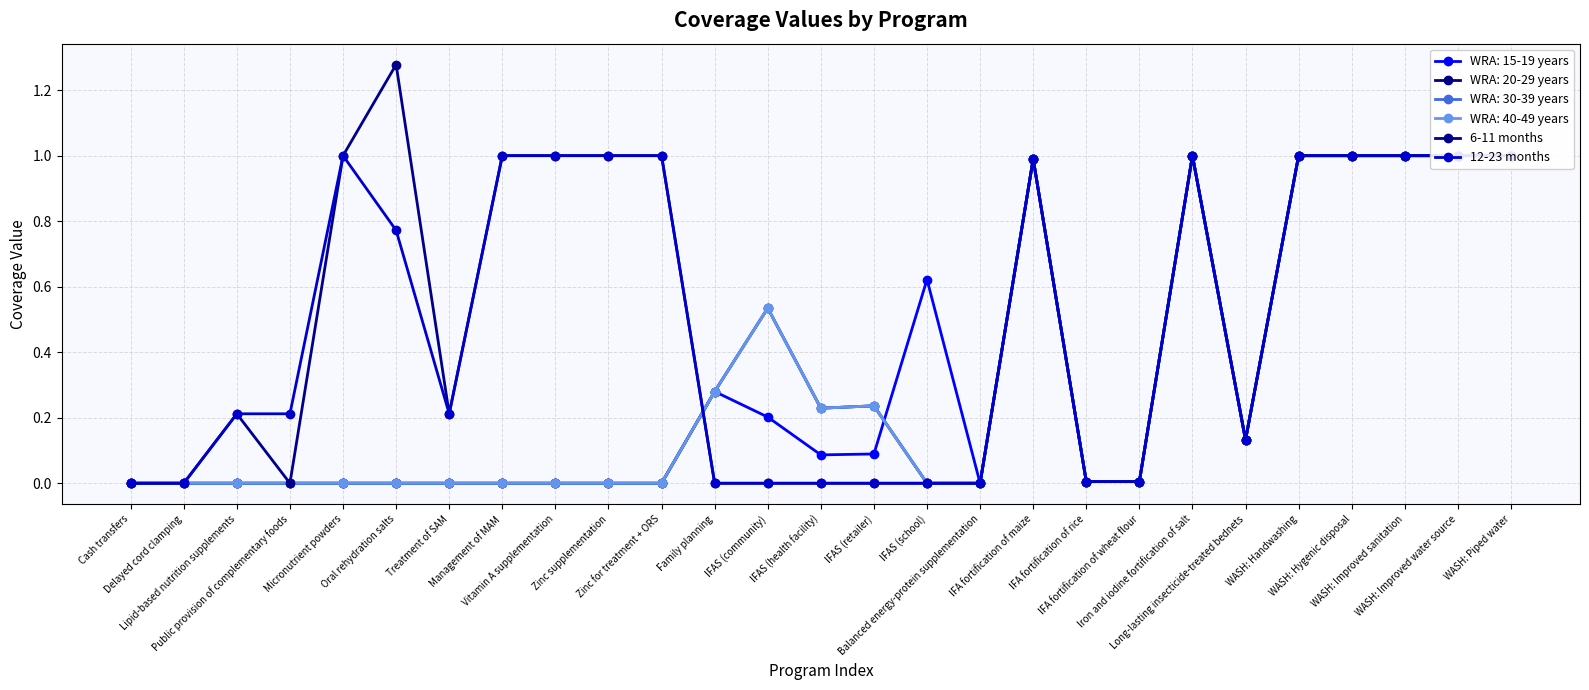

Where is the first local minimum for 6-11 months?

Public provision of complementary foods